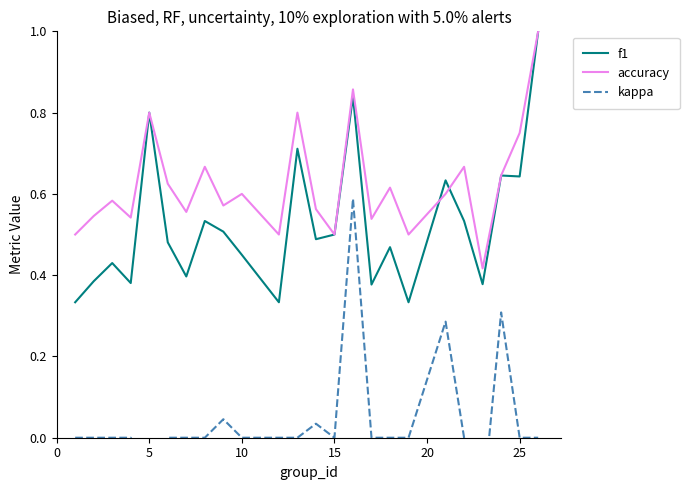

How many interior local peaks does the kappa series have?

5